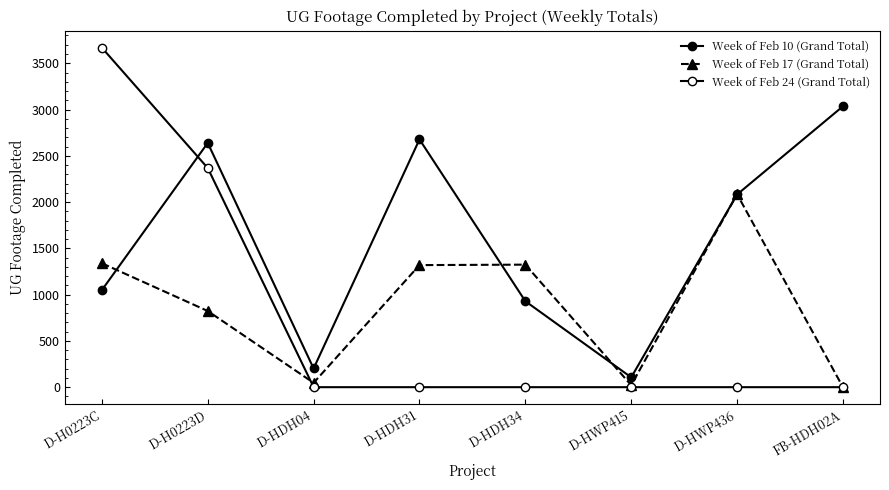

How many lines are shown in the chart?

3